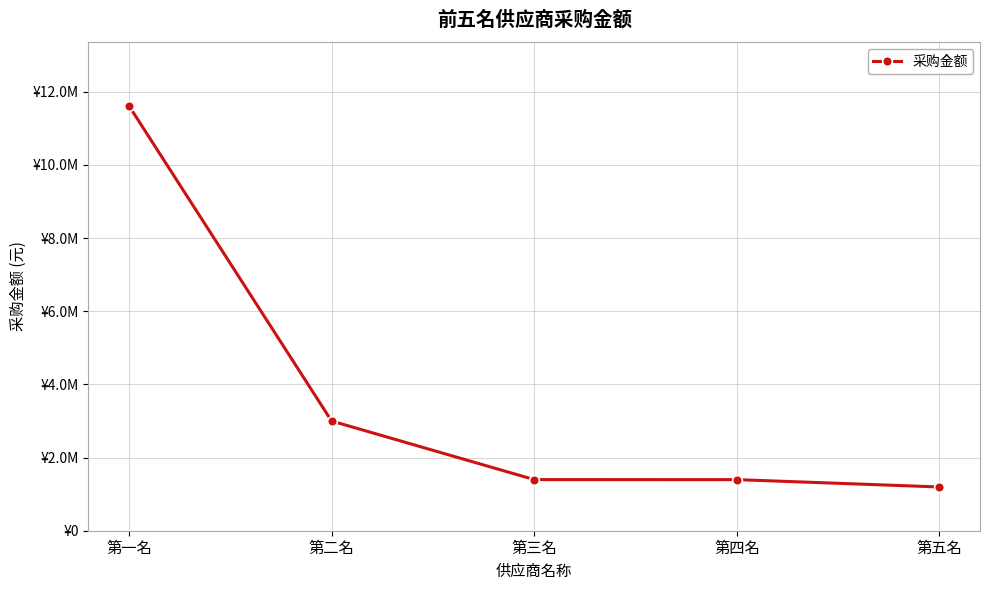

Approximately how many times larger is the value at 第一名 compared to 第四名?

8.3